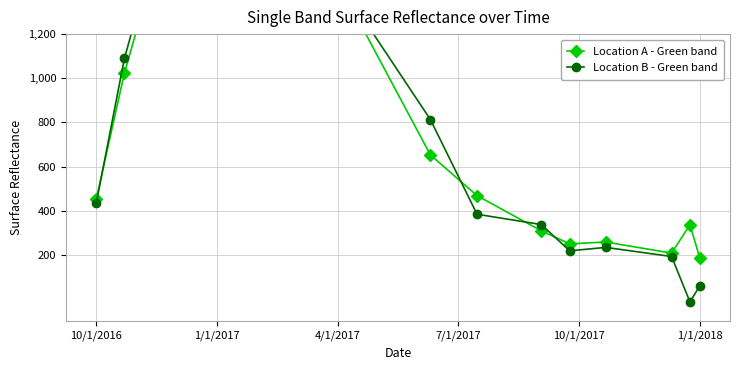

At how many categories does at least one series exceed 289?

12